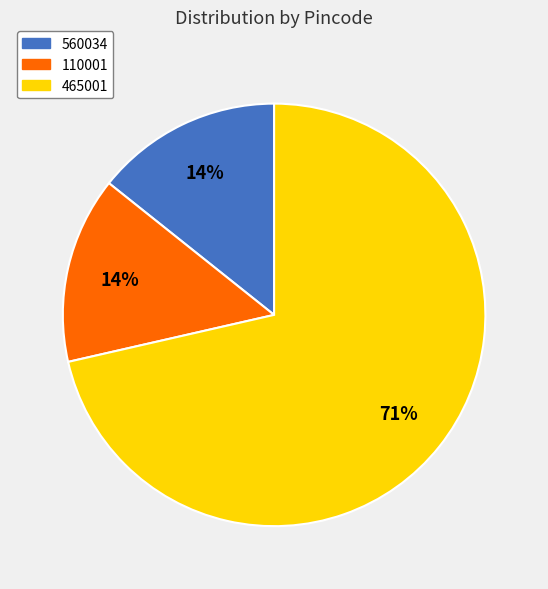

Between 465001 and 110001, which is larger?

465001